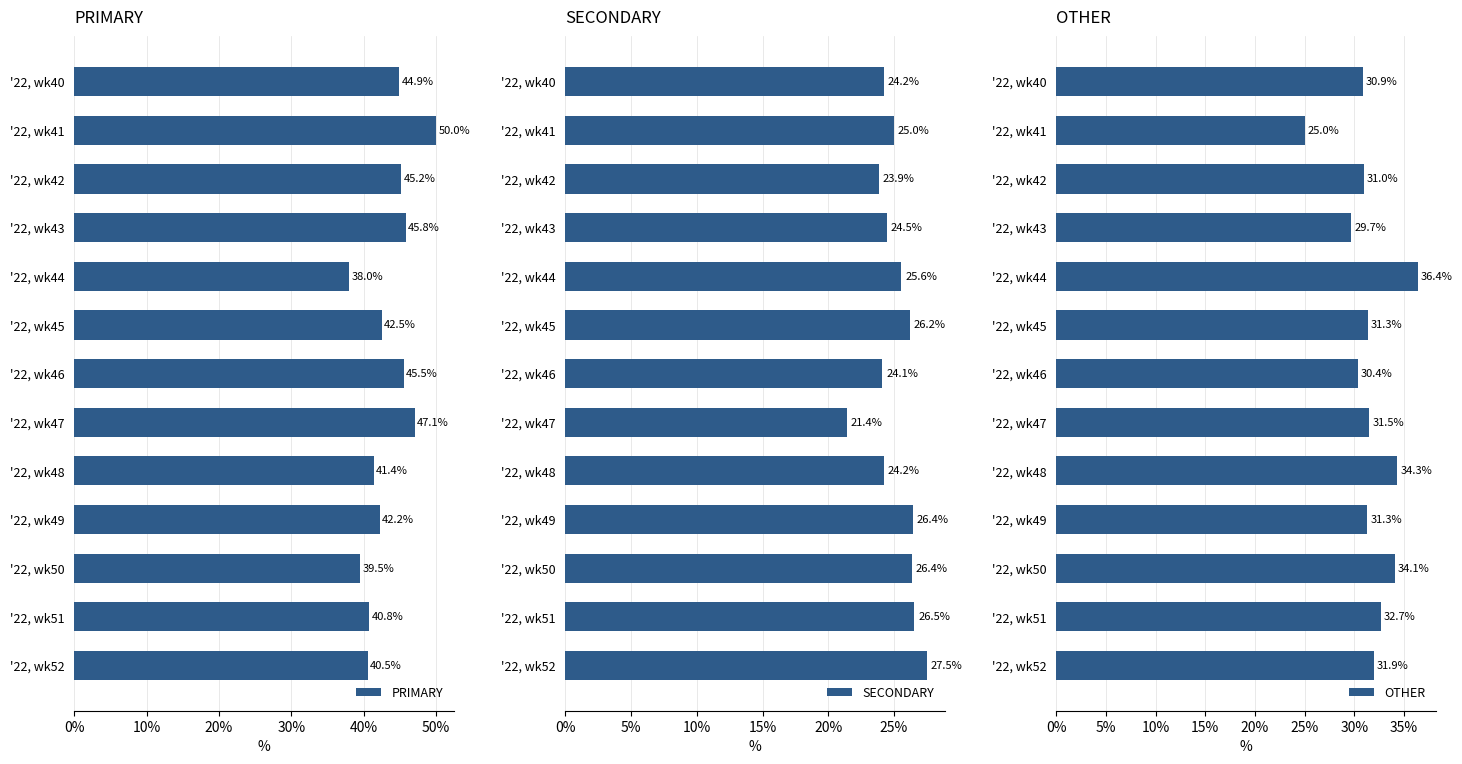

What is the average value of the OTHER series?

31.6